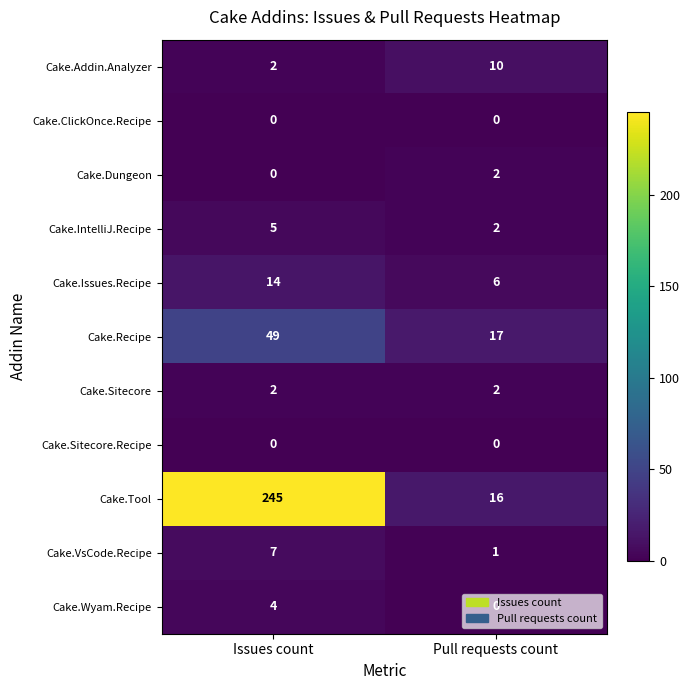

Where is Cake.Addin.Analyzer nearest to the value 6?

Issues count